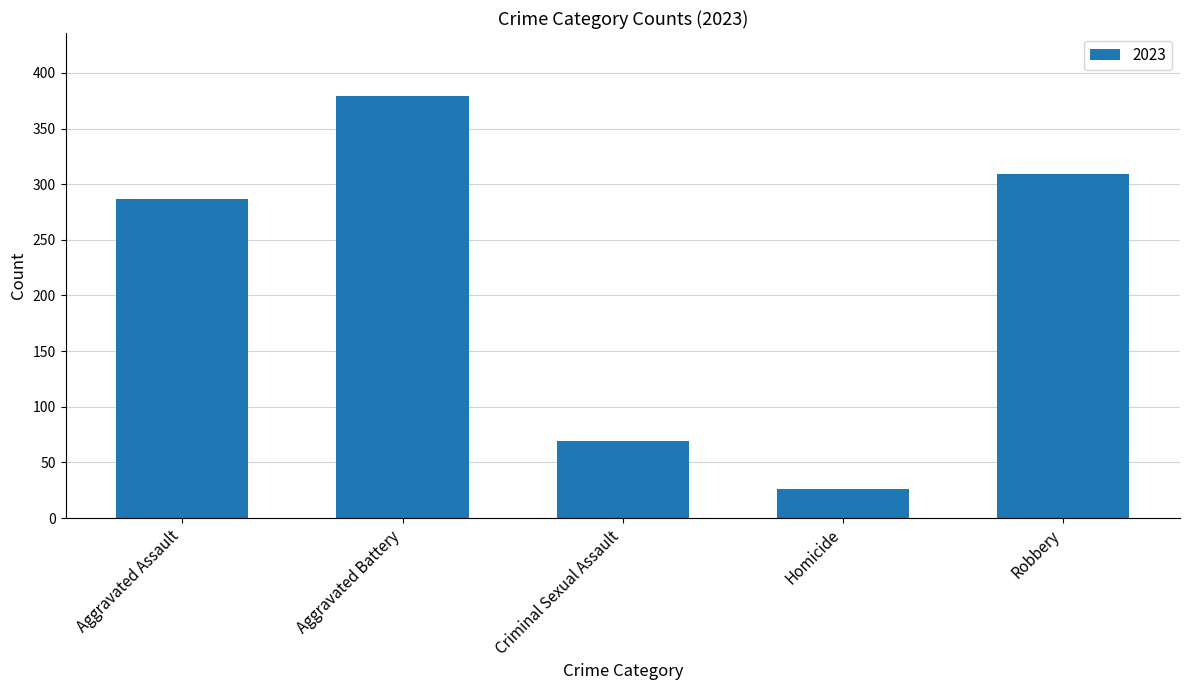

What is the value of the 1st bar from the left?

287